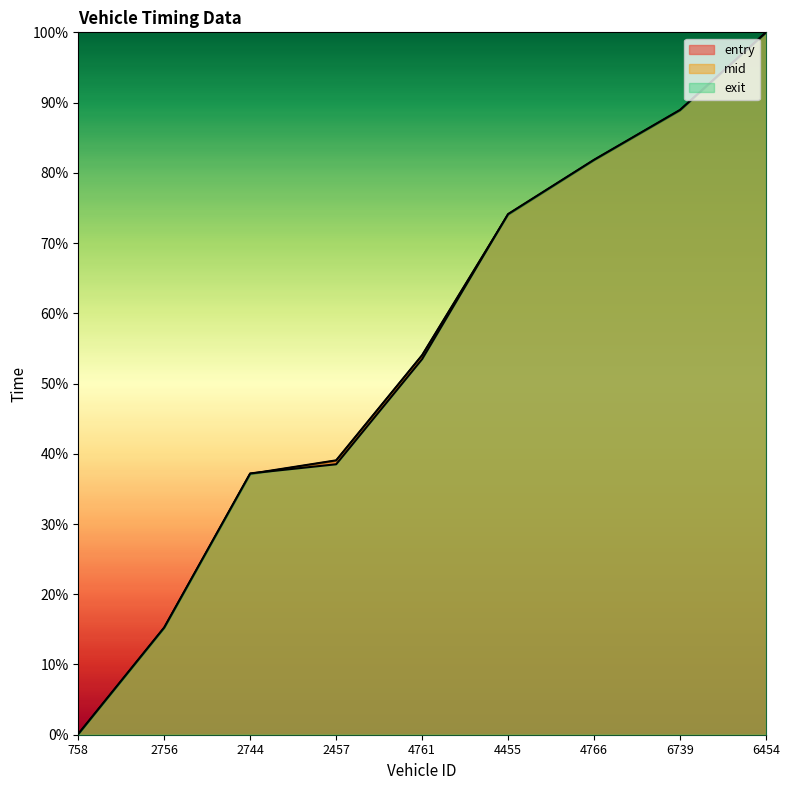

Which series ends up on top after the final intersection of mid and exit?

exit